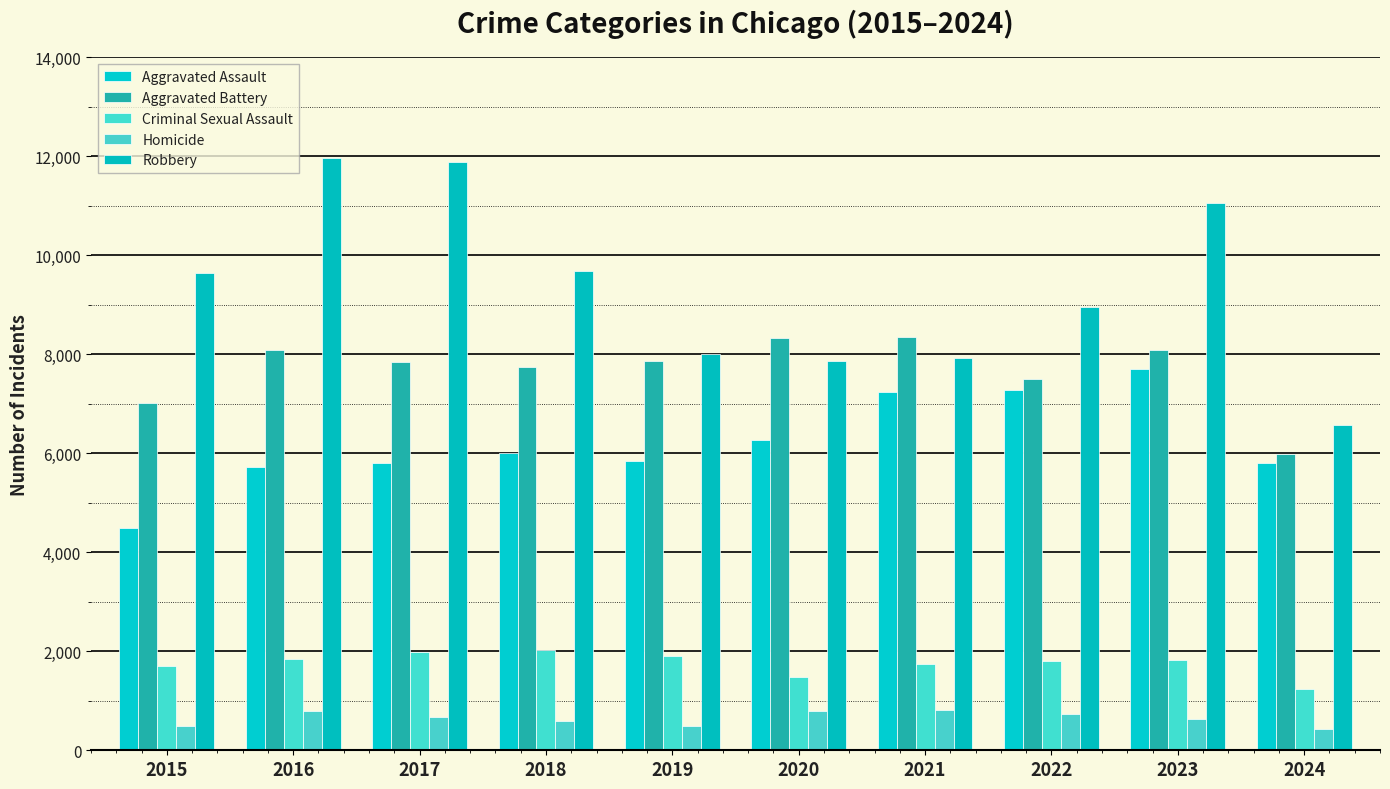

Are the bars grouped side by side (vs. stacked)?

Yes